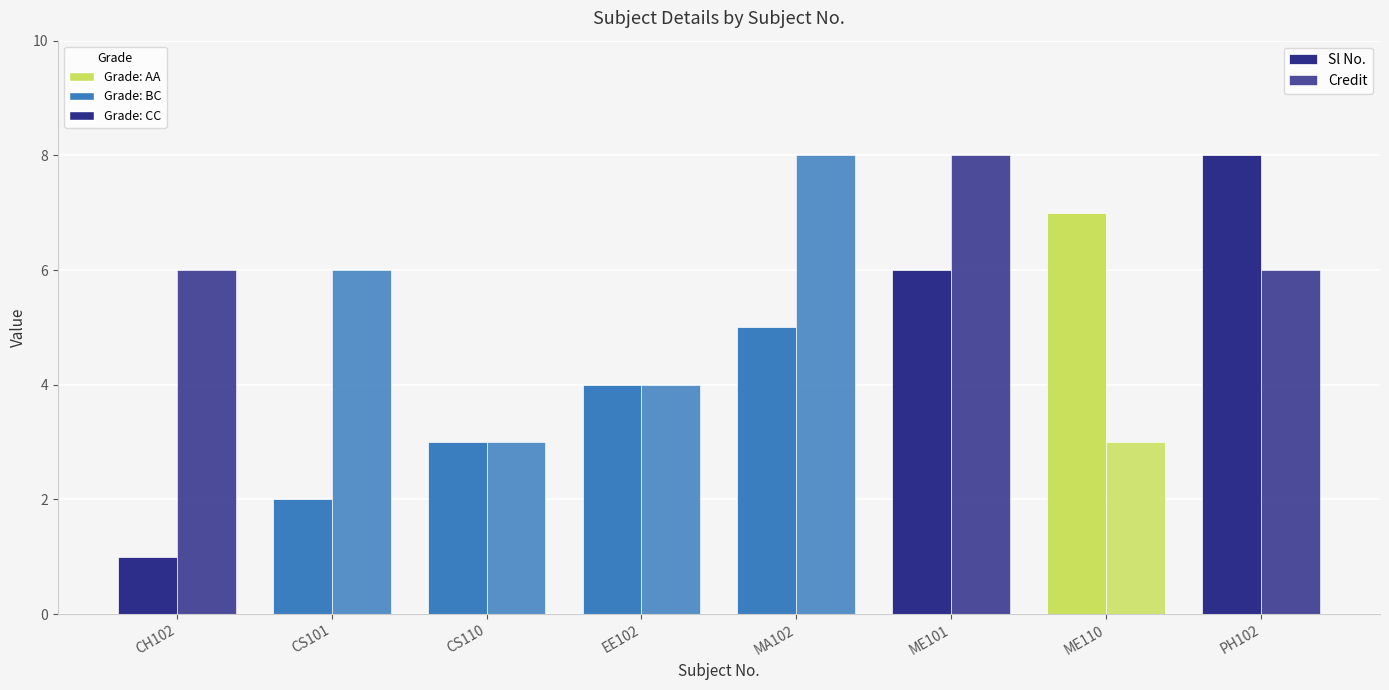

How many series are shown in this chart?

2